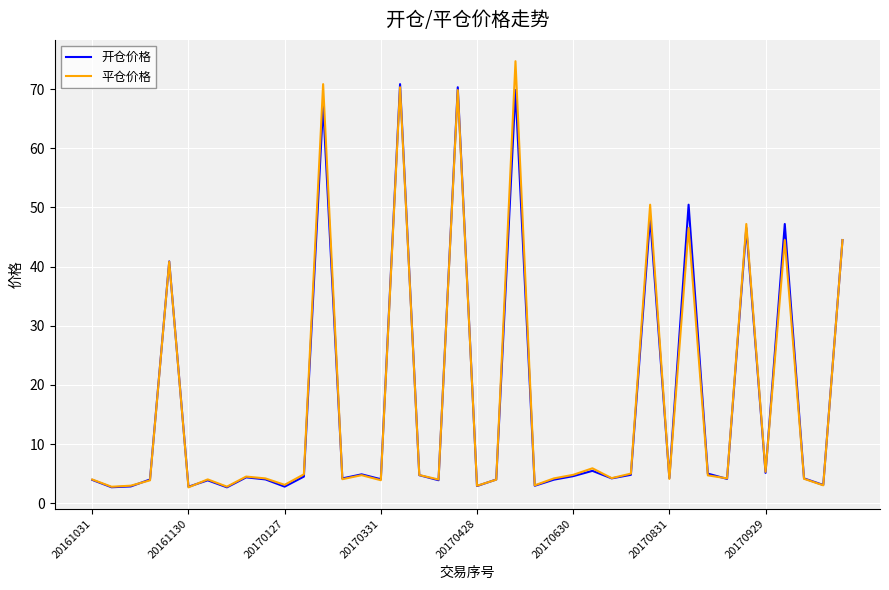

What is the highest value of the 开仓价格 series?

70.8